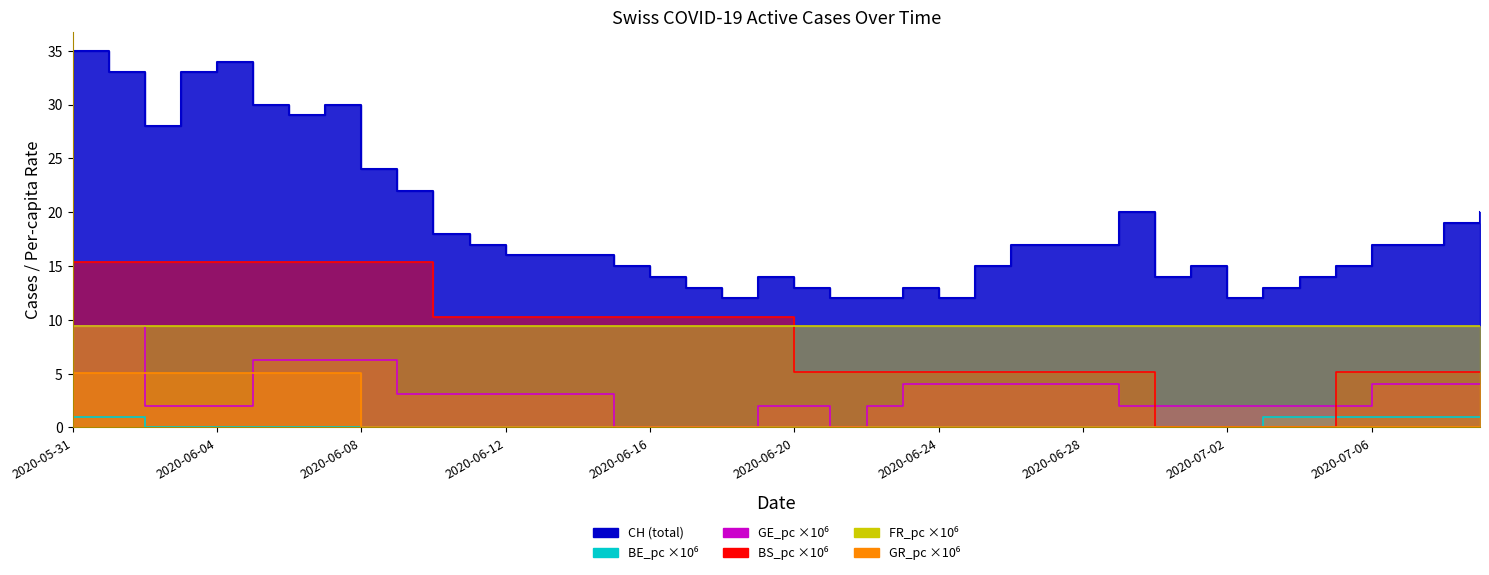

How many data points in CH are above 17?

14